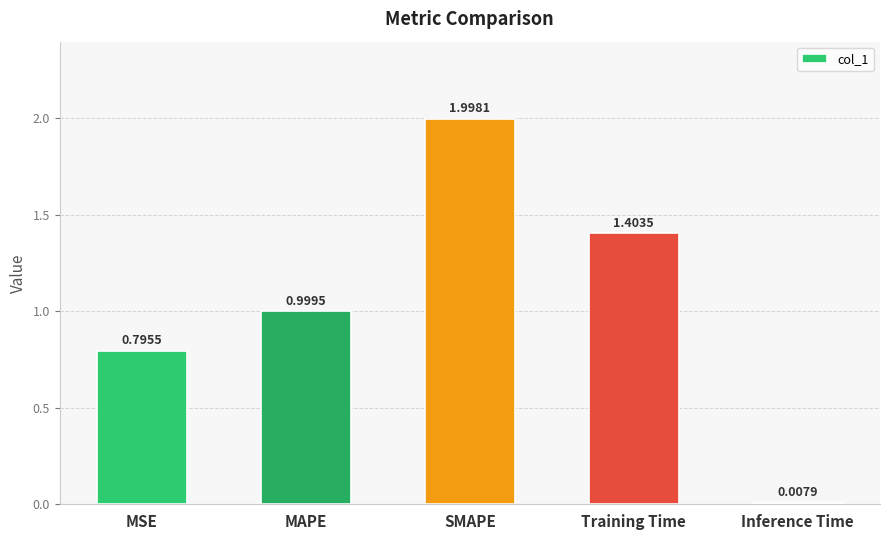

Which category has the lowest value across all series?

Inference Time